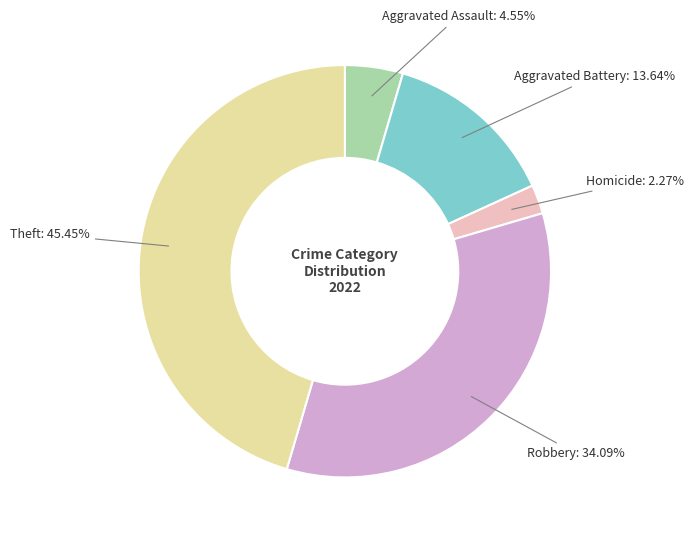

Is there any slice that represents more than half of the pie?

No